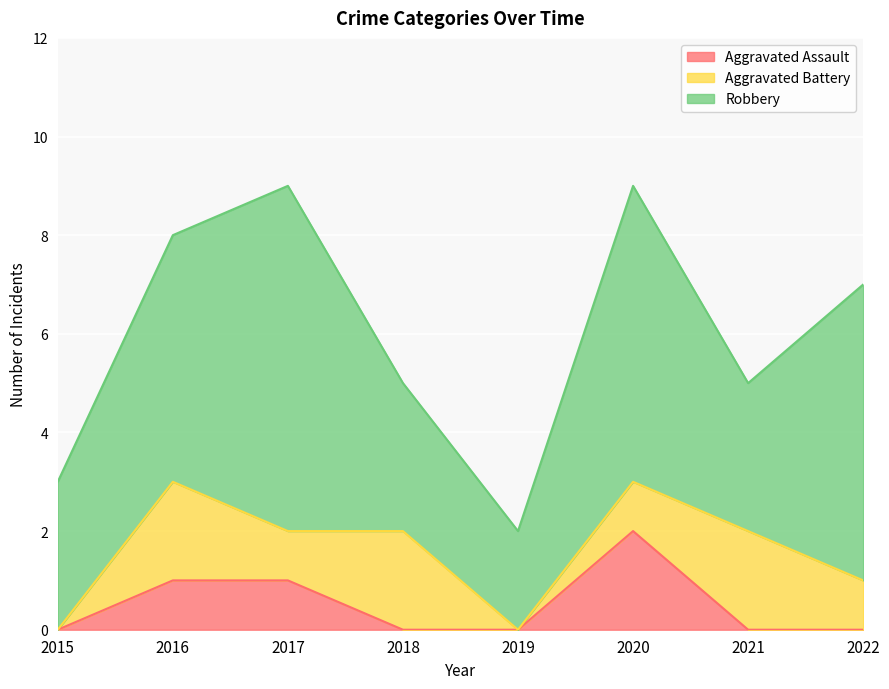

What is the difference between the maximum and second lowest values in the Robbery series?

4